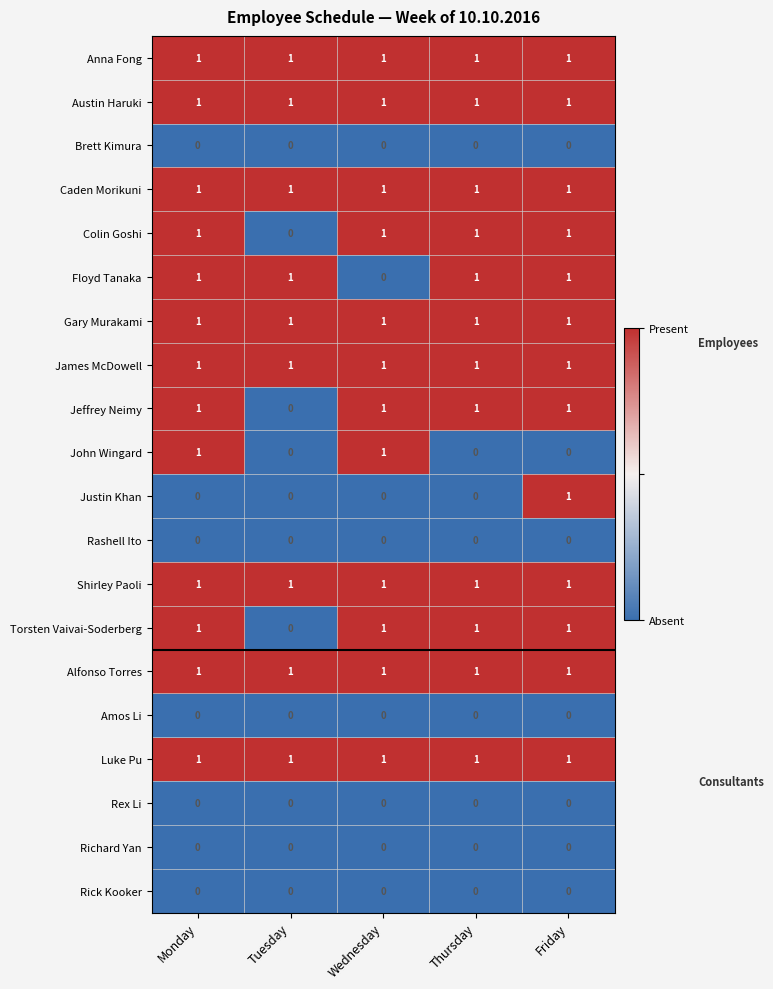

What is the total value across all series at Tuesday?

9